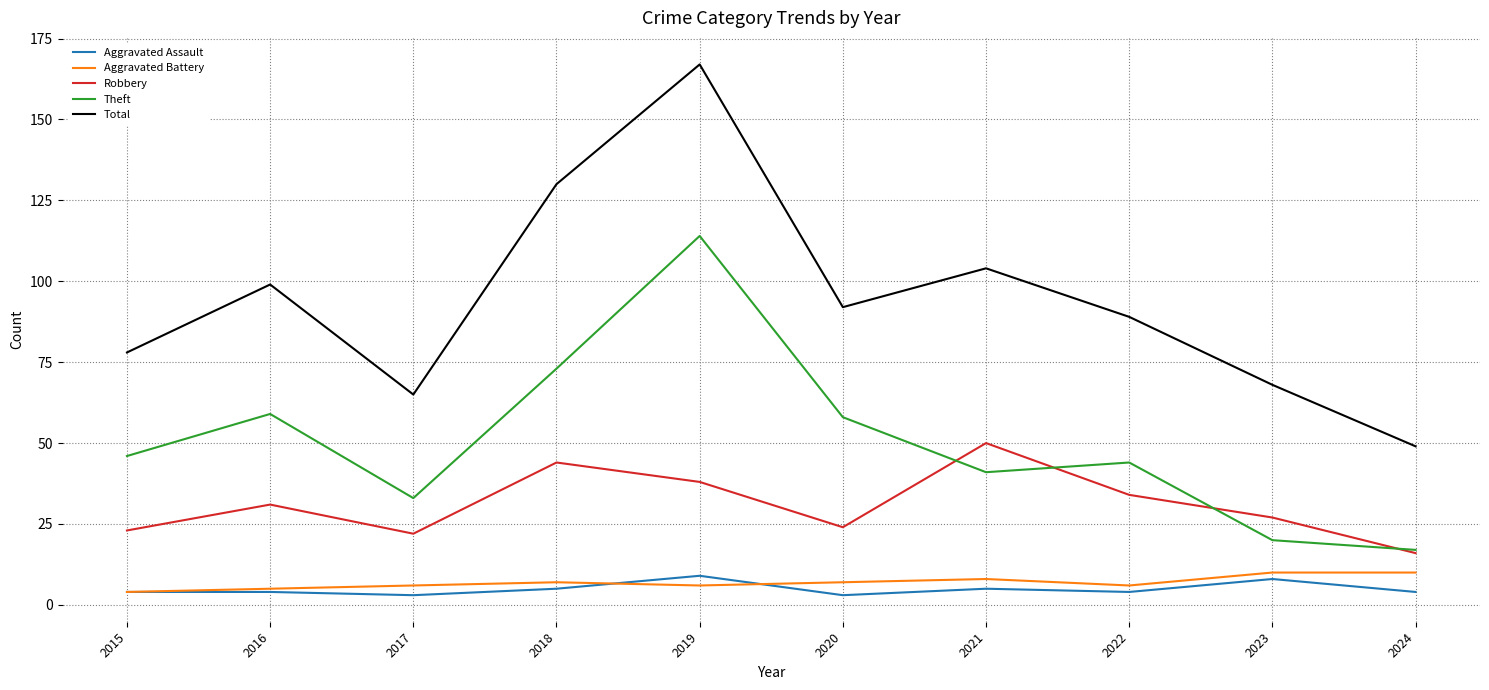

At which category does the chart reach its peak across all series?

2019